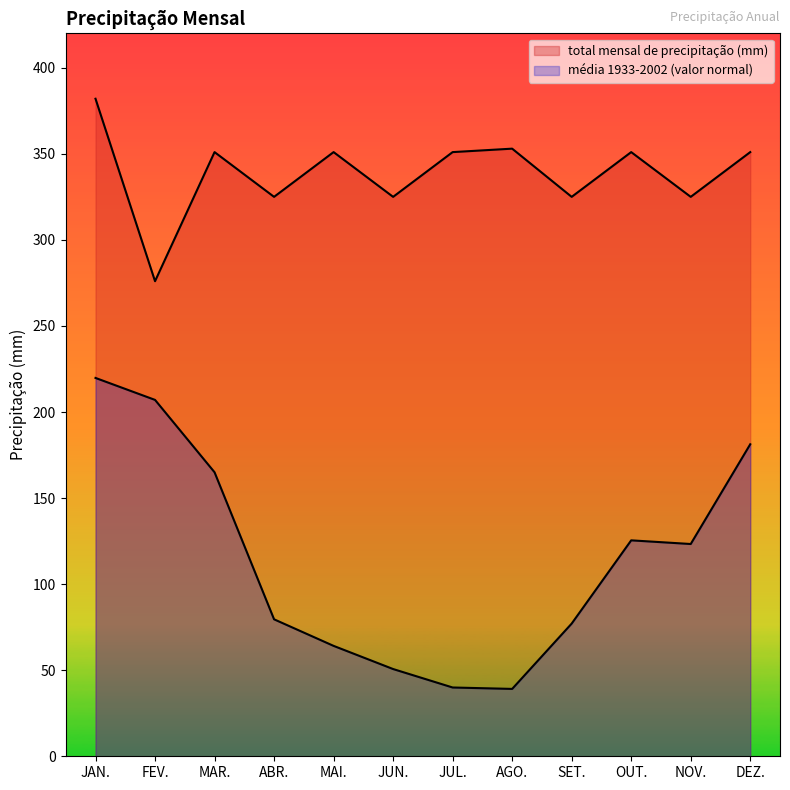

What is the approximate value of total mensal de precipitação (mm) at NOV.?

325.0